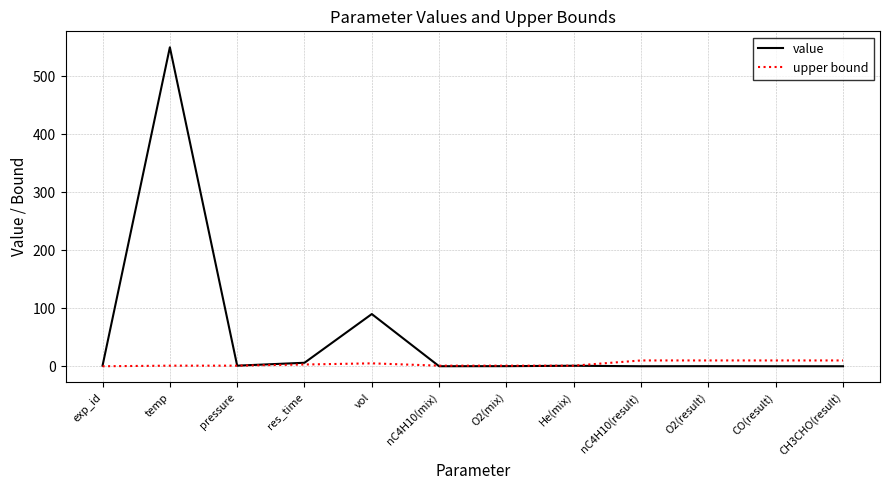

What is the average value of the value series?

54.1